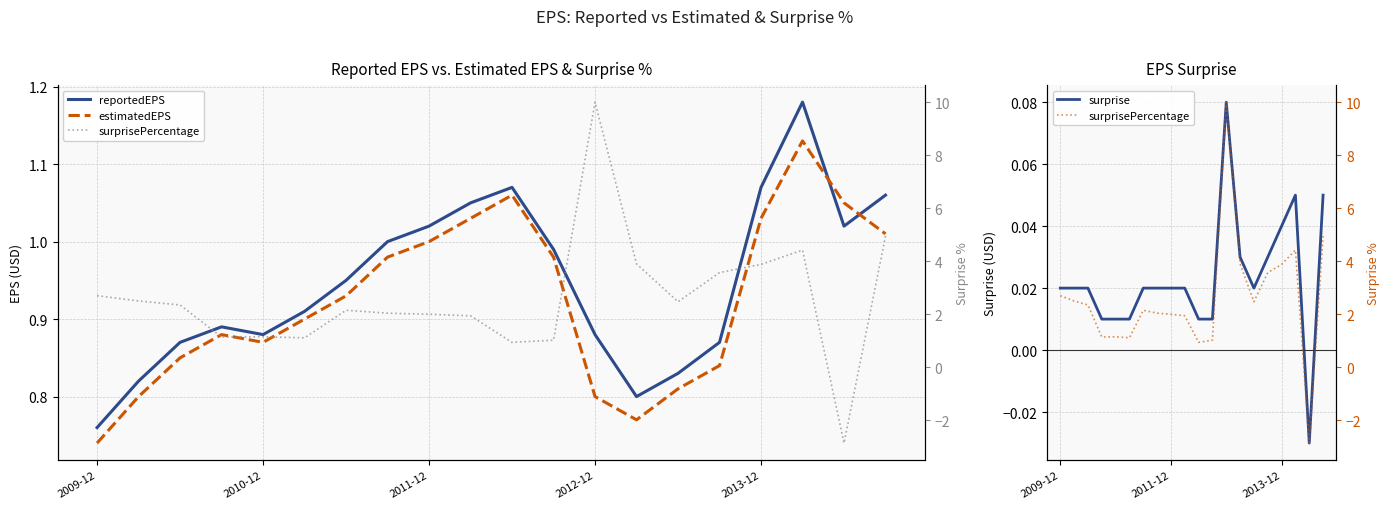

What is the difference between the highest and lowest values at 12?

9.9